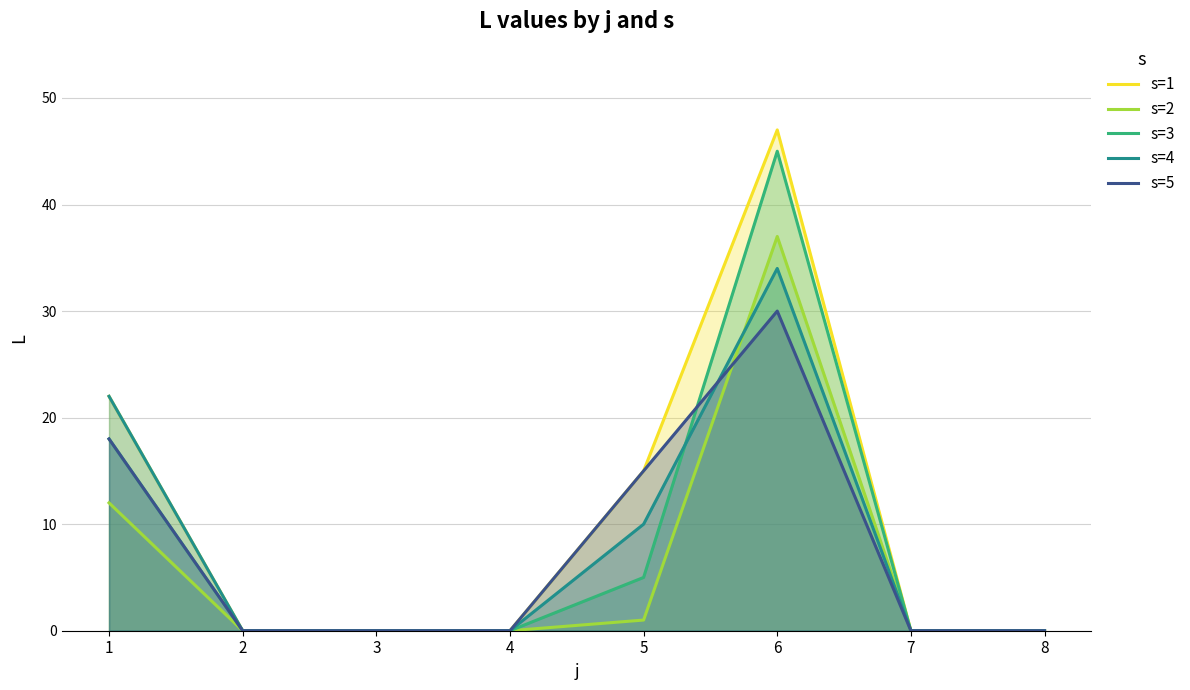

True or false: s=2 and s=3 cross at least once.

False